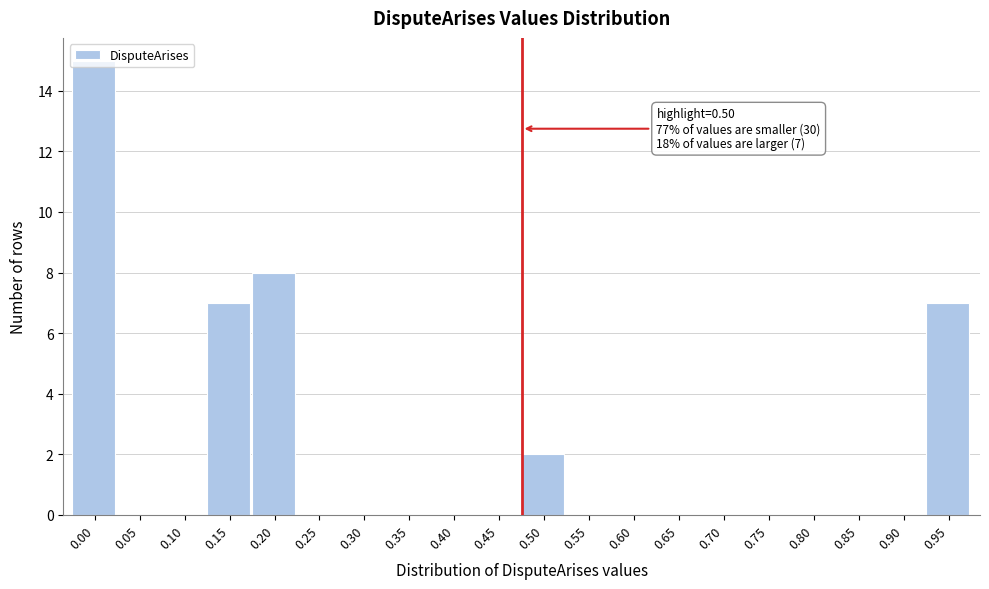

What is the sum of all values?

39